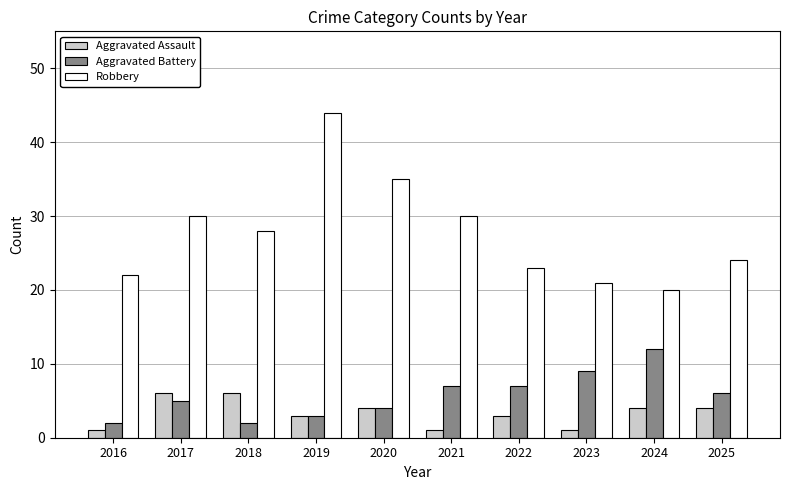

What is the spread (max minus min) of values at 2017?

25